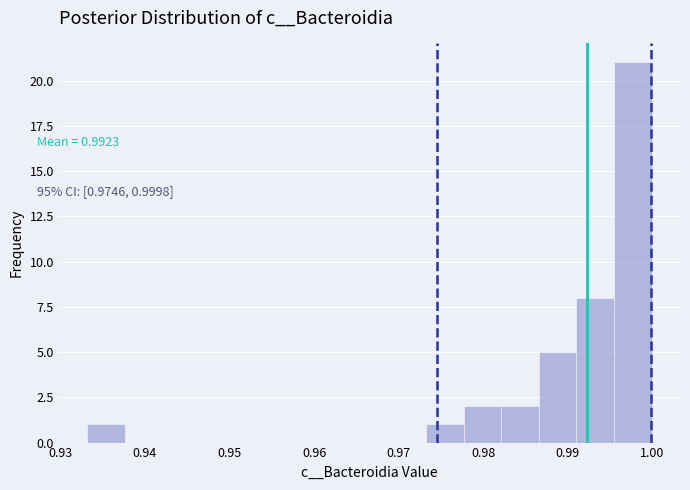

Over which range of the x-axis is the bar tallest?

0.995 to 1.000